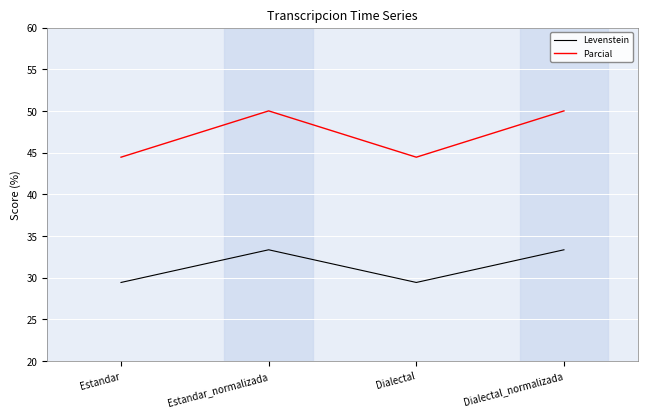

The Levenstein series shows 12.2 at Estandar_normalizada. True or false?

False